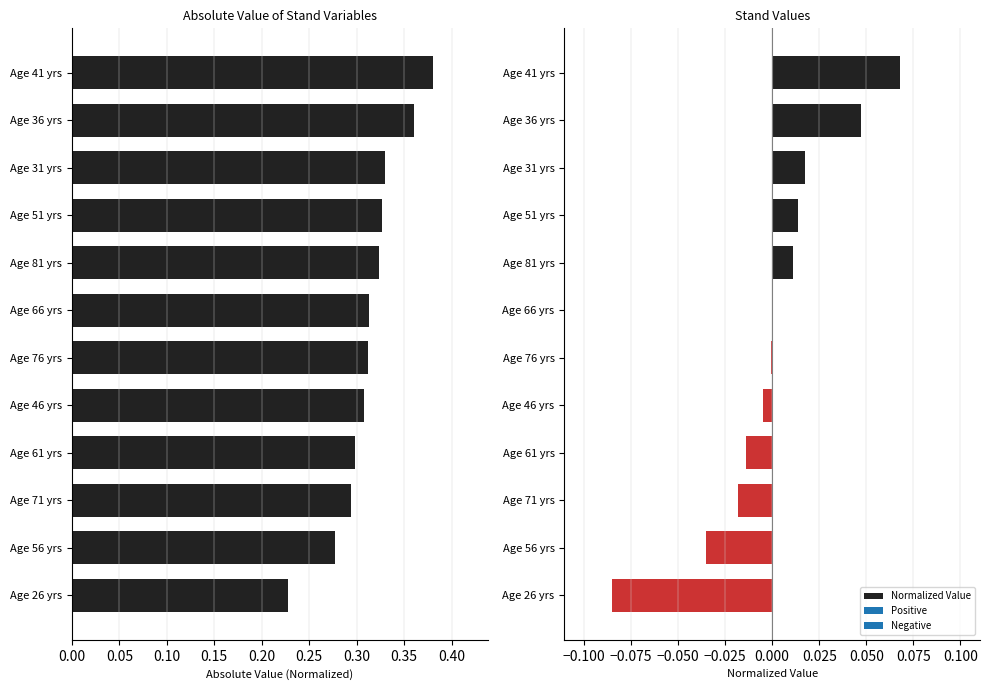

List the series in order of their overall mean, lowest first.

Normalized Value, Absolute Value